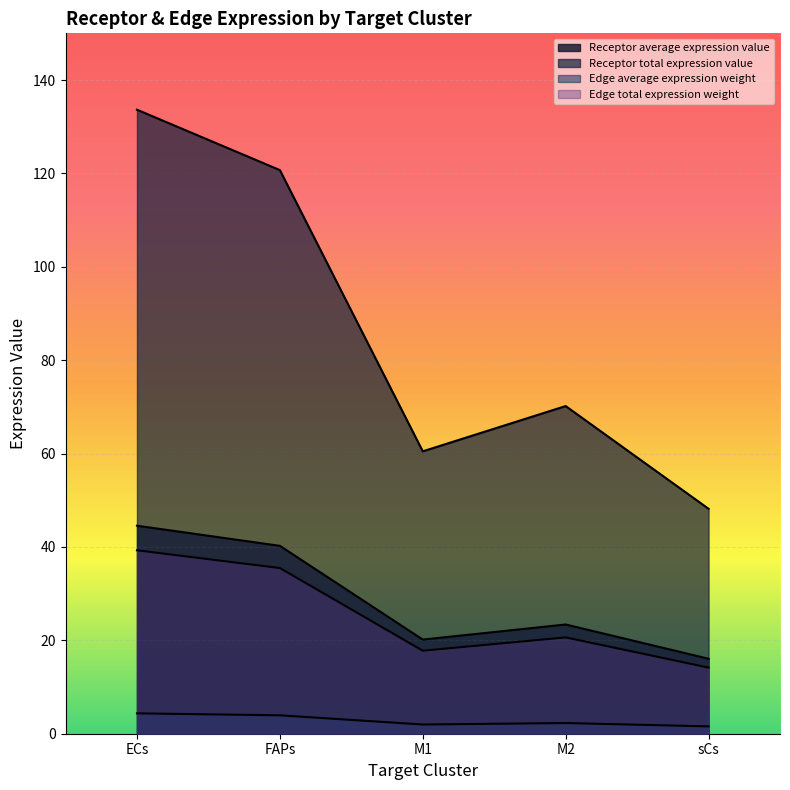

What value does the Edge total expression weight series have at M1?

17.8